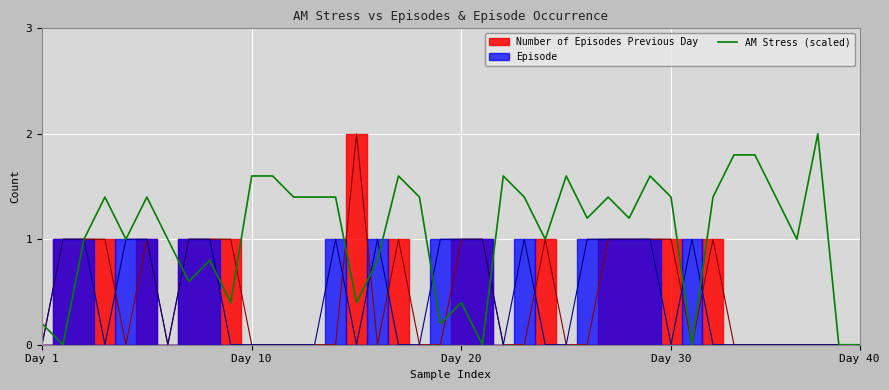

What is the highest value of the AM Stress (scaled) series?

2.0